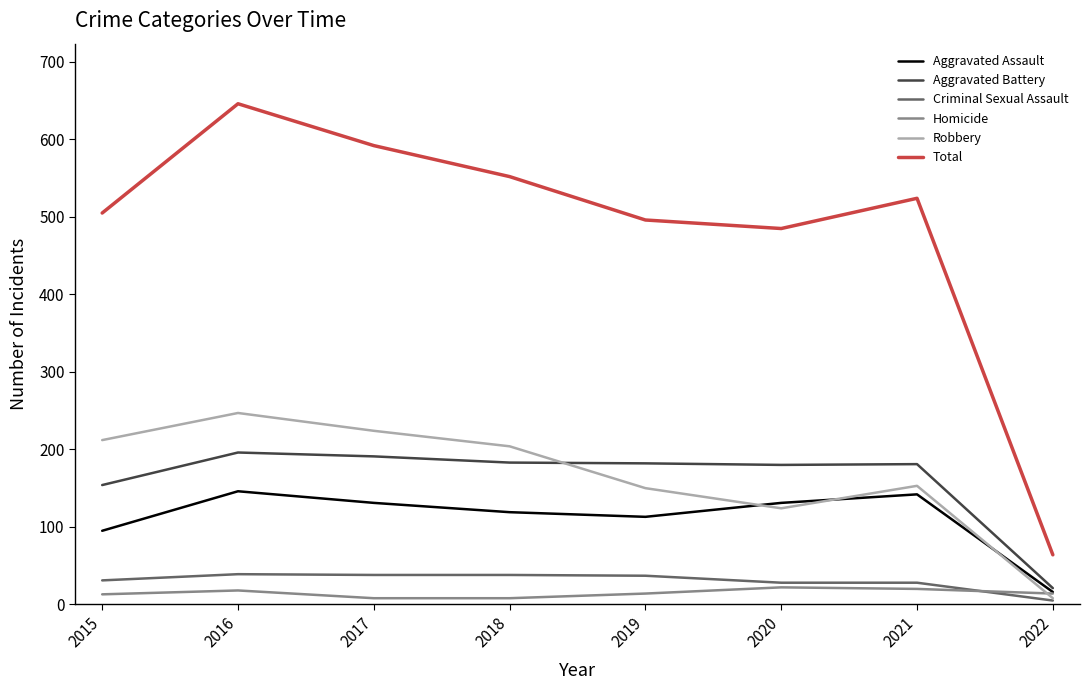

How many lines are shown in the chart?

6